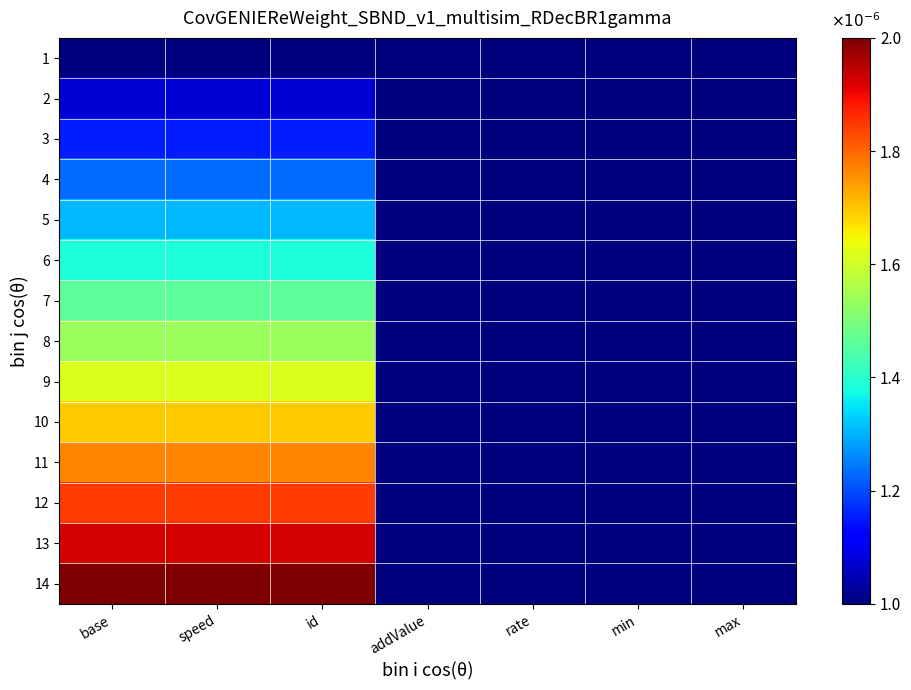

Between addValue and min, which is larger?

addValue